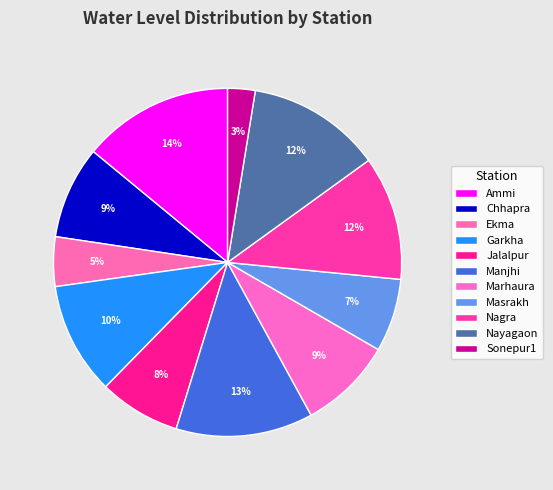

Is it true that Sonepur1 is 3% of the pie?

True